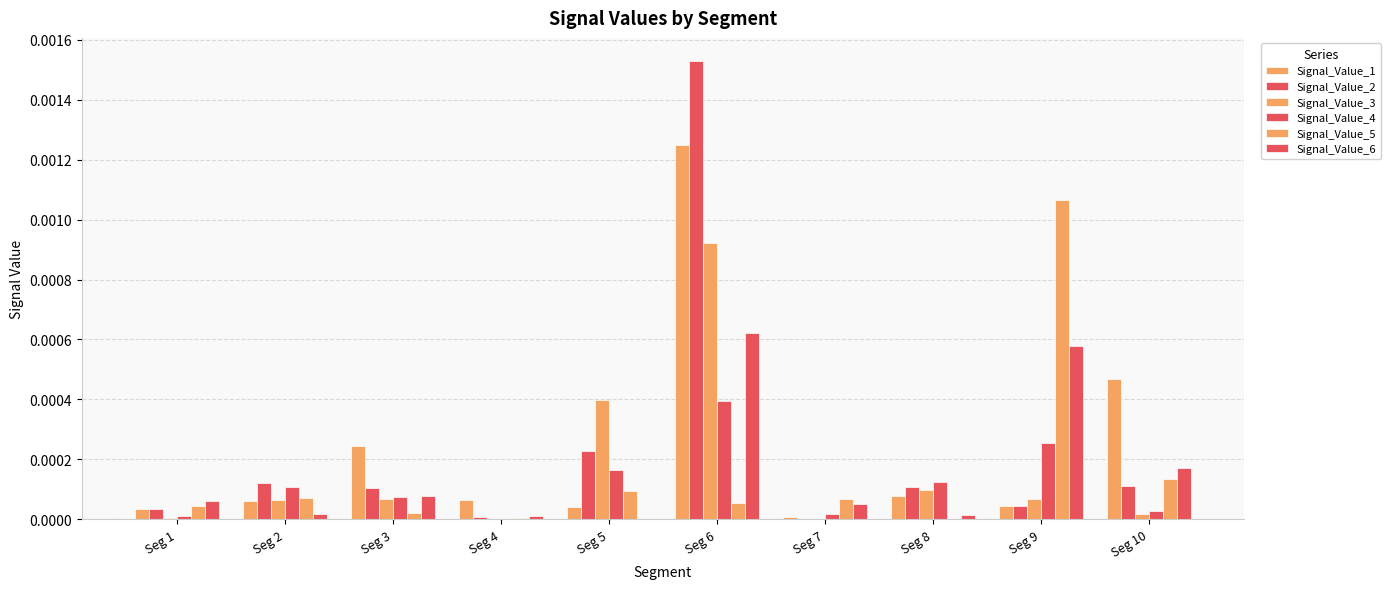

Count the number of categories in the chart.

10